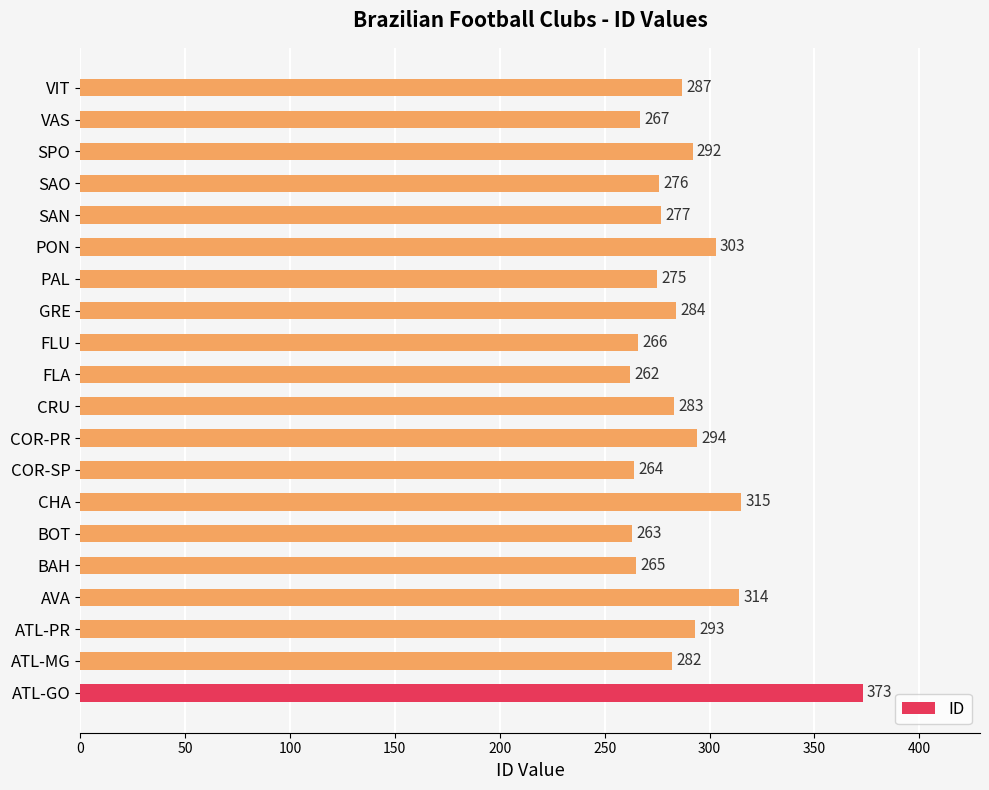

What is the change in value from AVA to PON?

-11